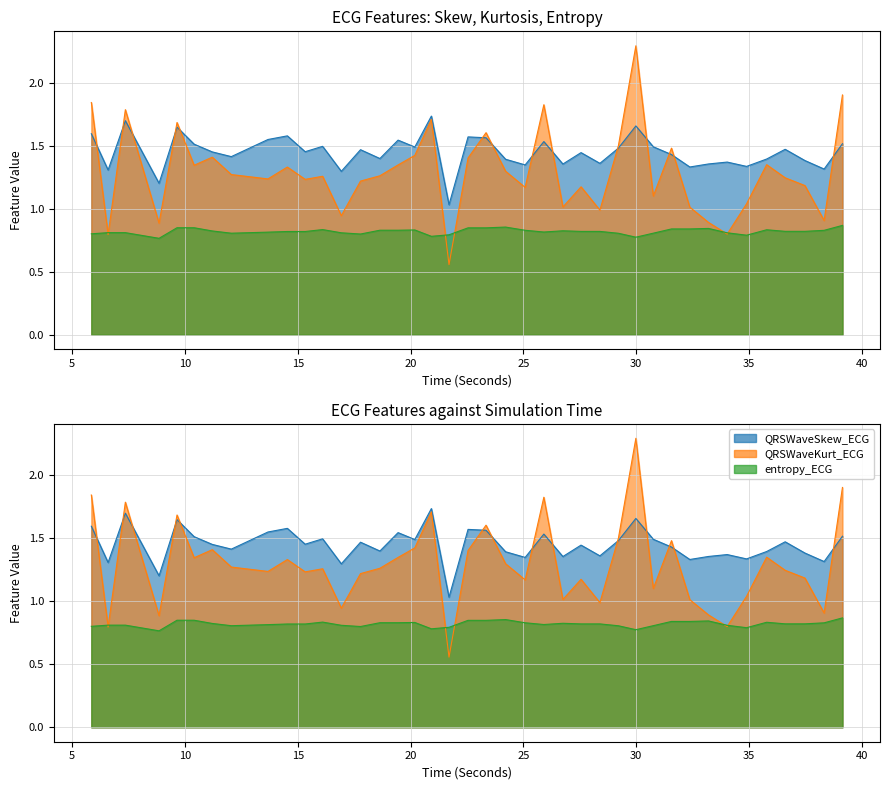

What is the smallest value displayed?

0.6